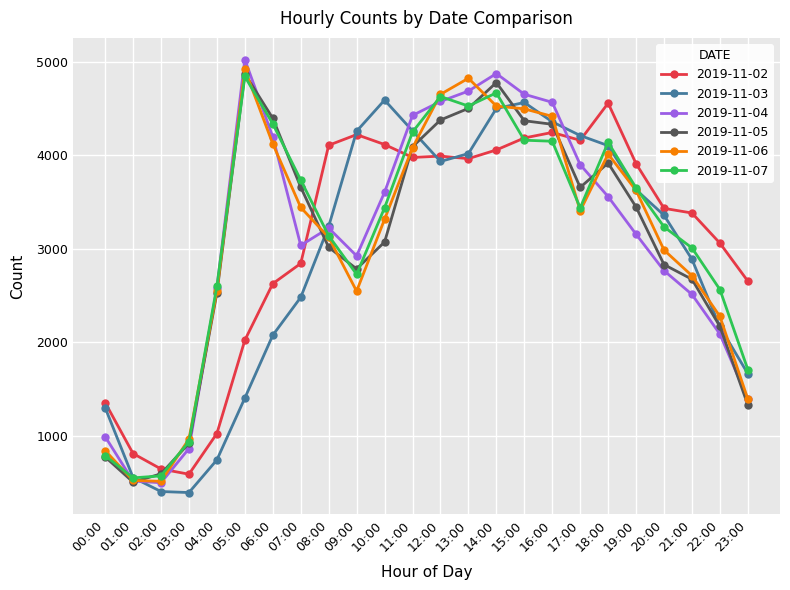

What is the minimum value shown in the chart?

395